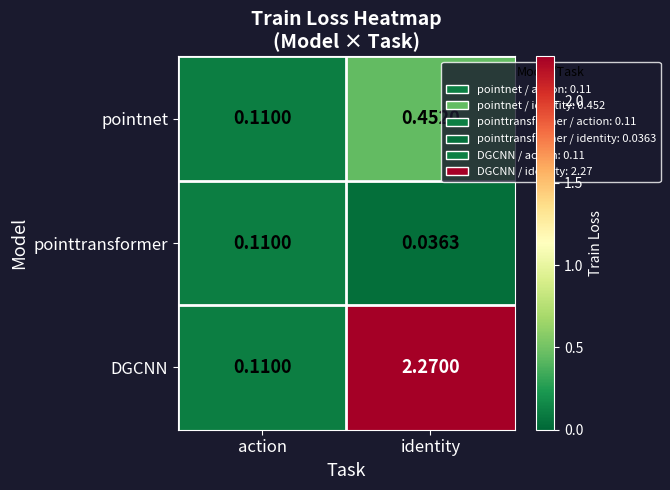

Rank the series by their maximum value, from highest to lowest.

DGCNN, pointnet, pointtransformer